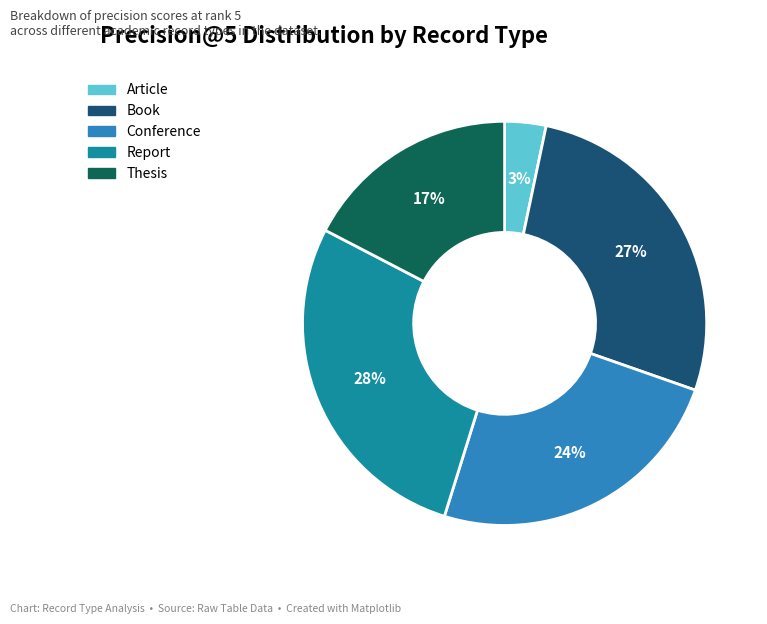

To the nearest percent, what is the difference between the Thesis and Conference slice percentages?

7%